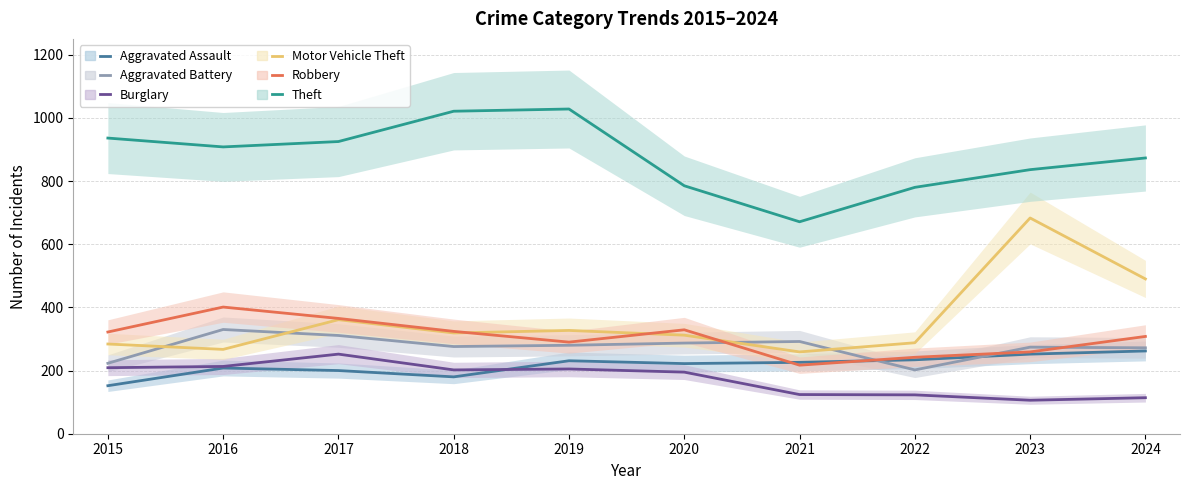

How many values in the Motor Vehicle Theft series exceed 319?

4